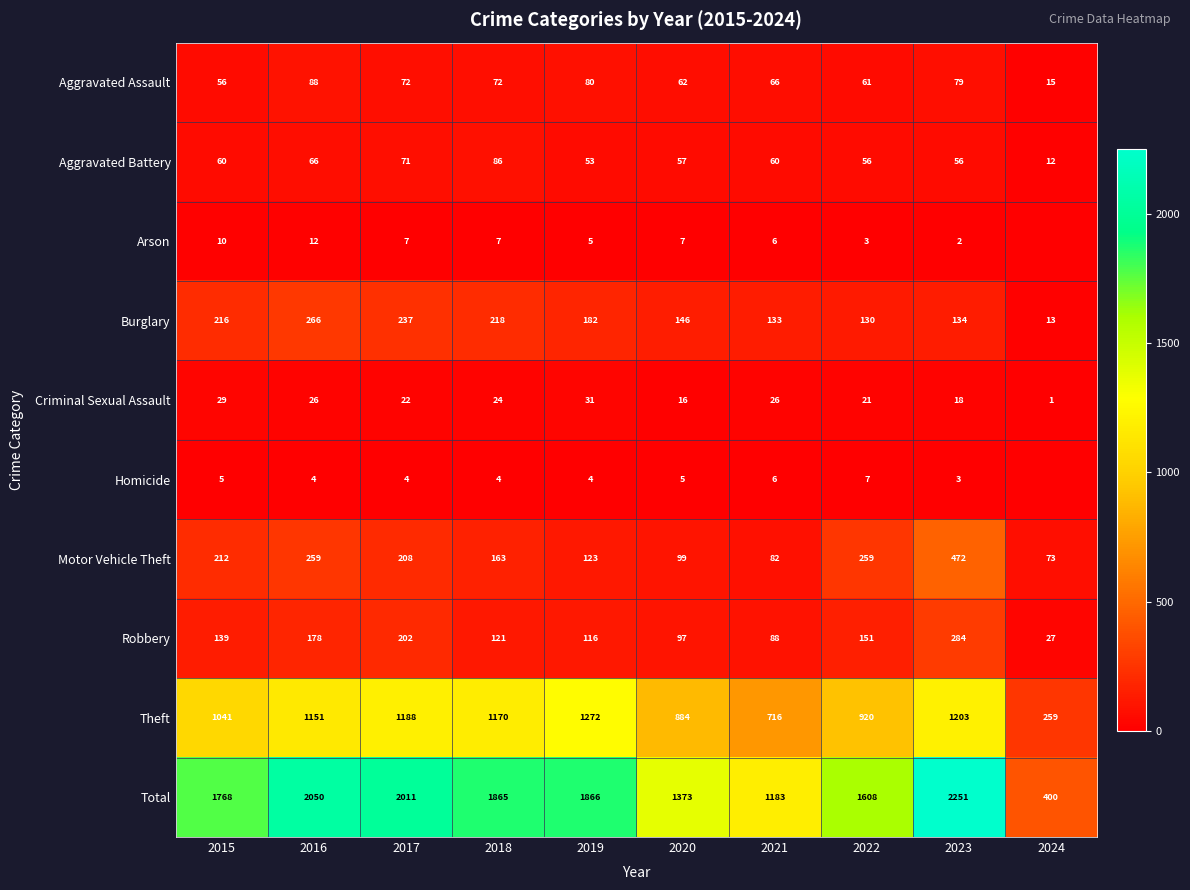

The value of Arson at 2019 is 5. True or false?

True